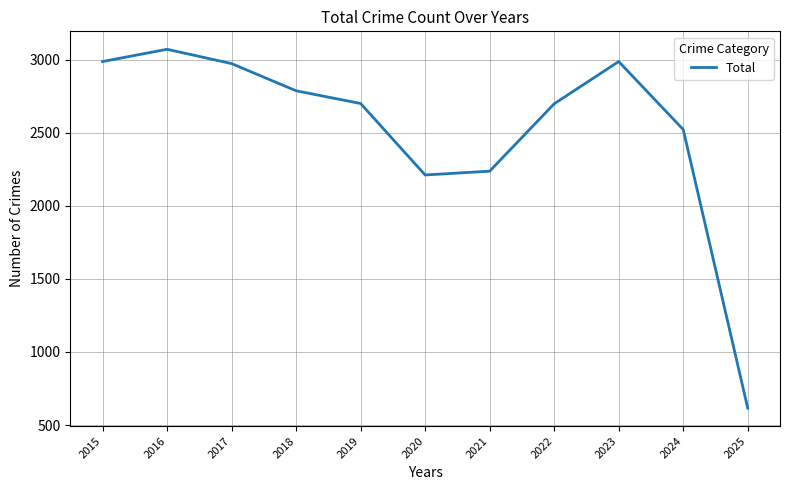

What is the change in value from 2018 to 2025?

-2171